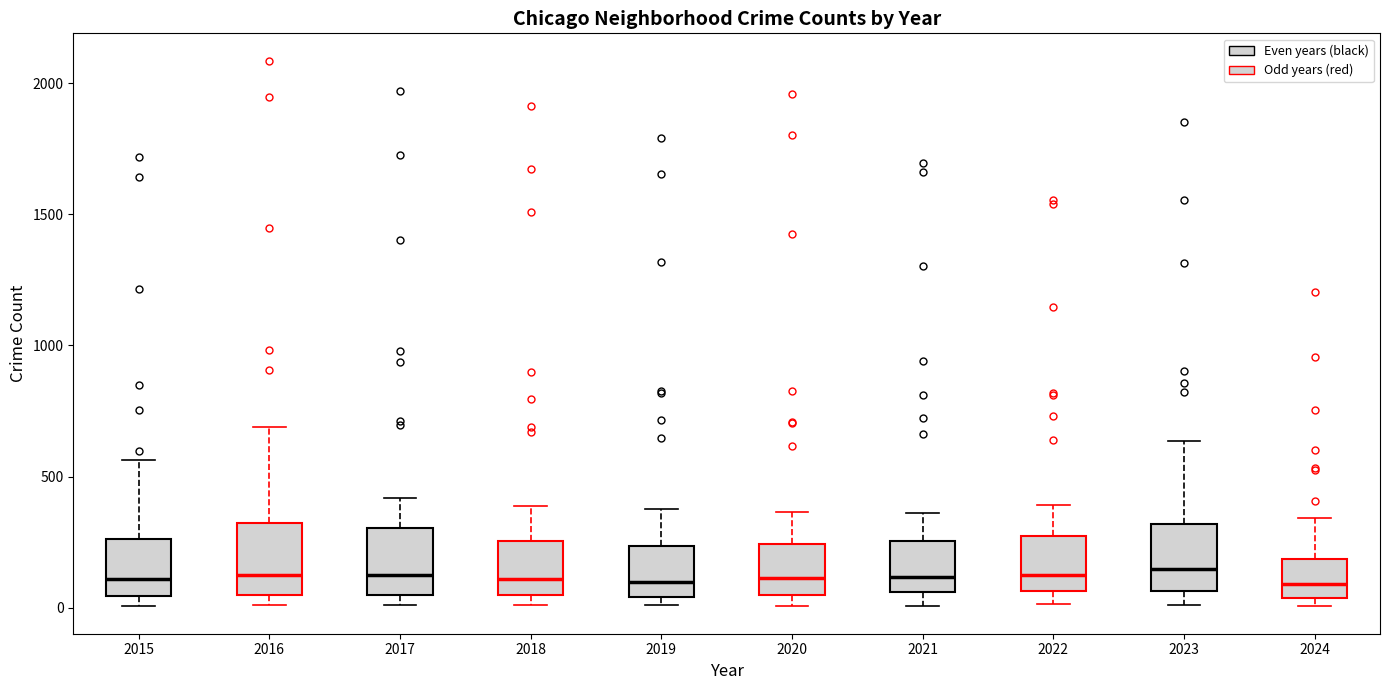

Reading left to right, read every box against the y-axis: the position of its median line, the range the box covers, and the ends of its whiskers. The values are not printed on the chart, so give them approximately, as read against the axis.

2015: median 100, box 50 to 250, whiskers 0 to 550
2016: median 150, box 50 to 300, whiskers 0 to 700
2017: median 100, box 50 to 300, whiskers 0 to 400
2018: median 100, box 50 to 250, whiskers 0 to 400
2019: median 100, box 50 to 250, whiskers 0 to 400
2020: median 100, box 50 to 250, whiskers 0 to 350
2021: median 100, box 50 to 250, whiskers 0 to 350
2022: median 100, box 50 to 250, whiskers 0 to 400
2023: median 150, box 50 to 300, whiskers 0 to 650
2024: median 100, box 50 to 200, whiskers 0 to 350